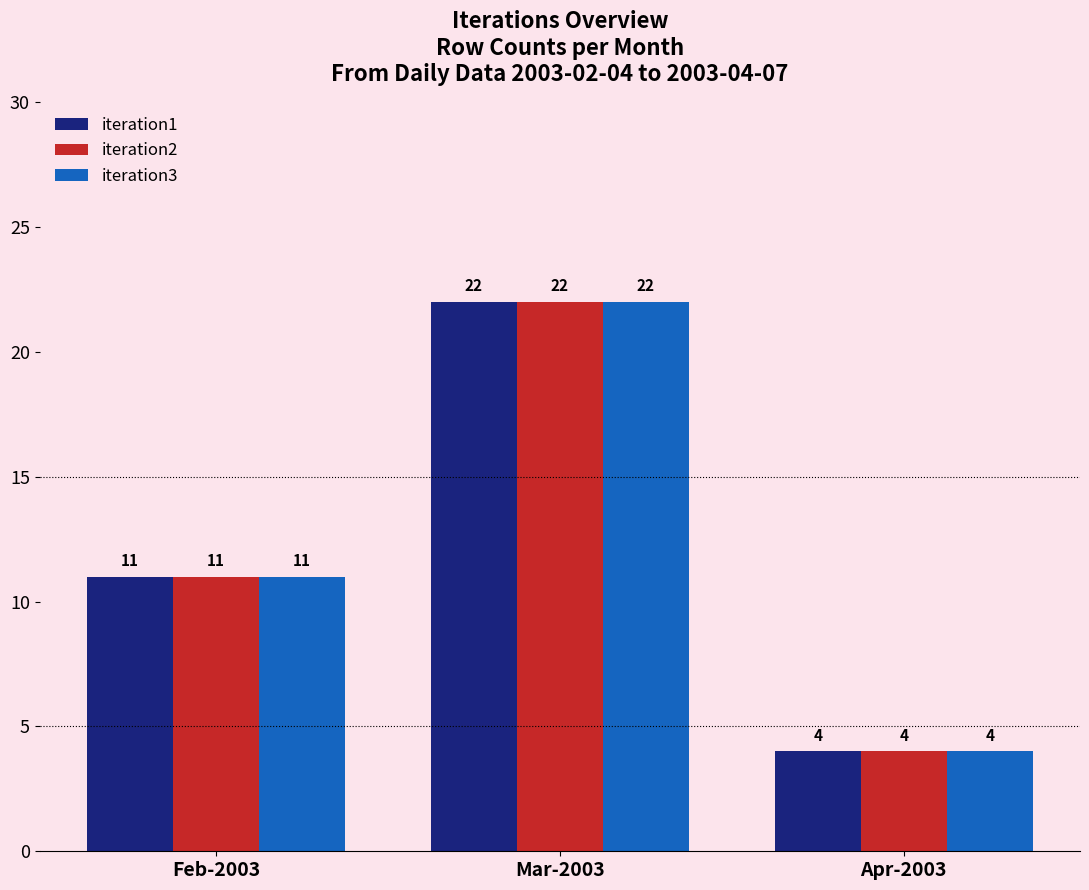

Is the value of iteration3 at Apr-2003 greater than the value of iteration1 at Feb-2003?

No